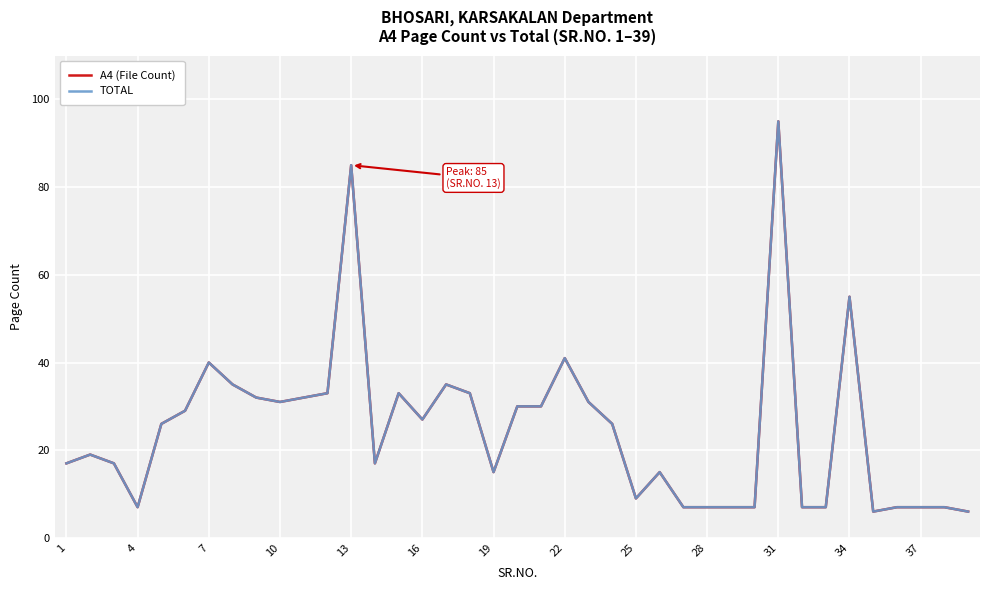

What is the lowest value of the TOTAL series?

6